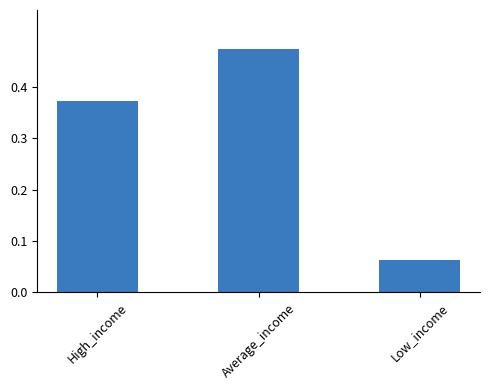

What position from the right is Low_income?

1